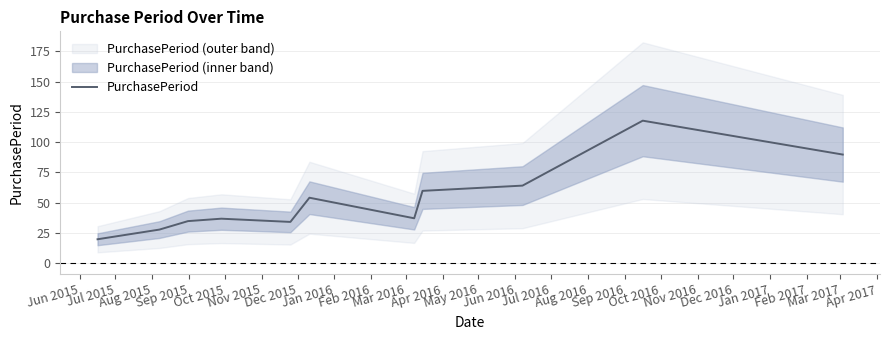

What is the maximum value for PurchasePeriod?

117.7